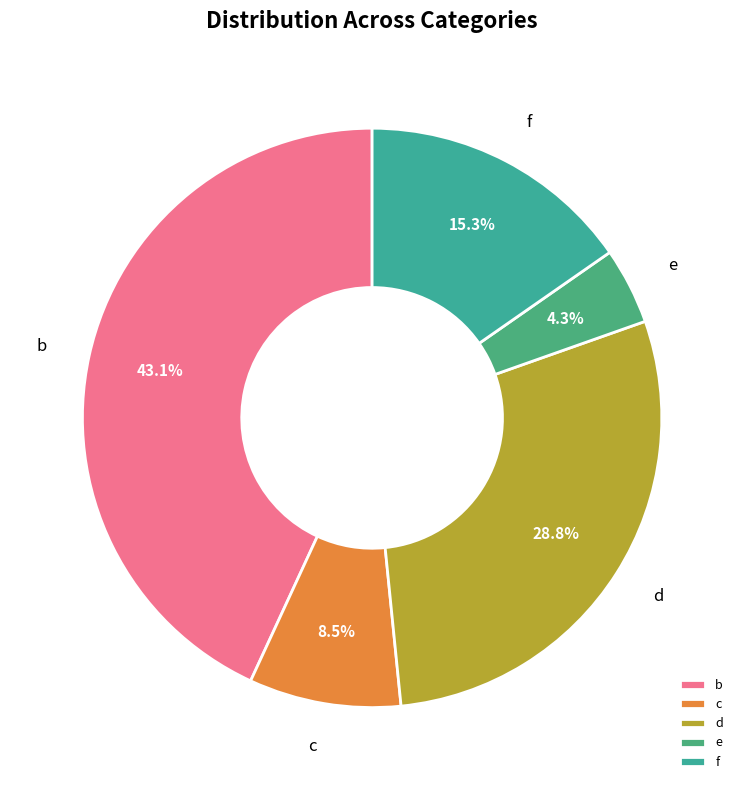

What percentage is the d slice, to the nearest percent?

29%